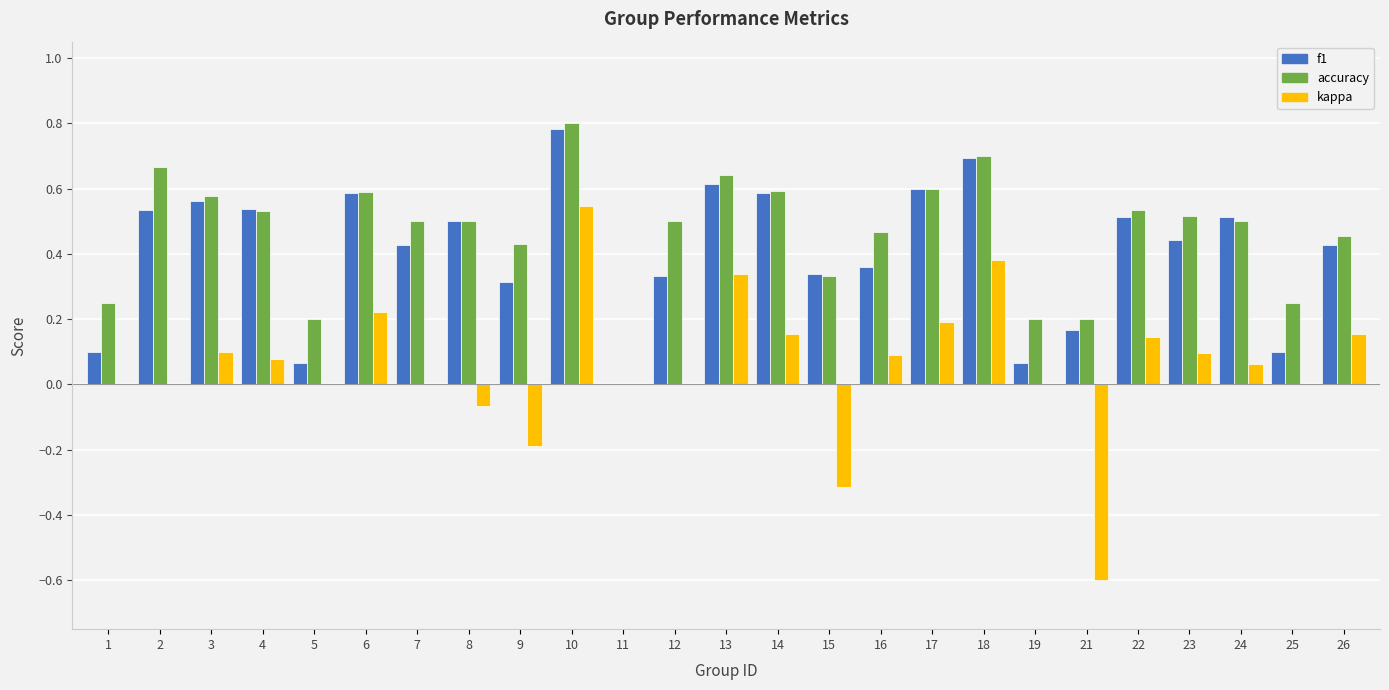

Are the bars horizontal?

No